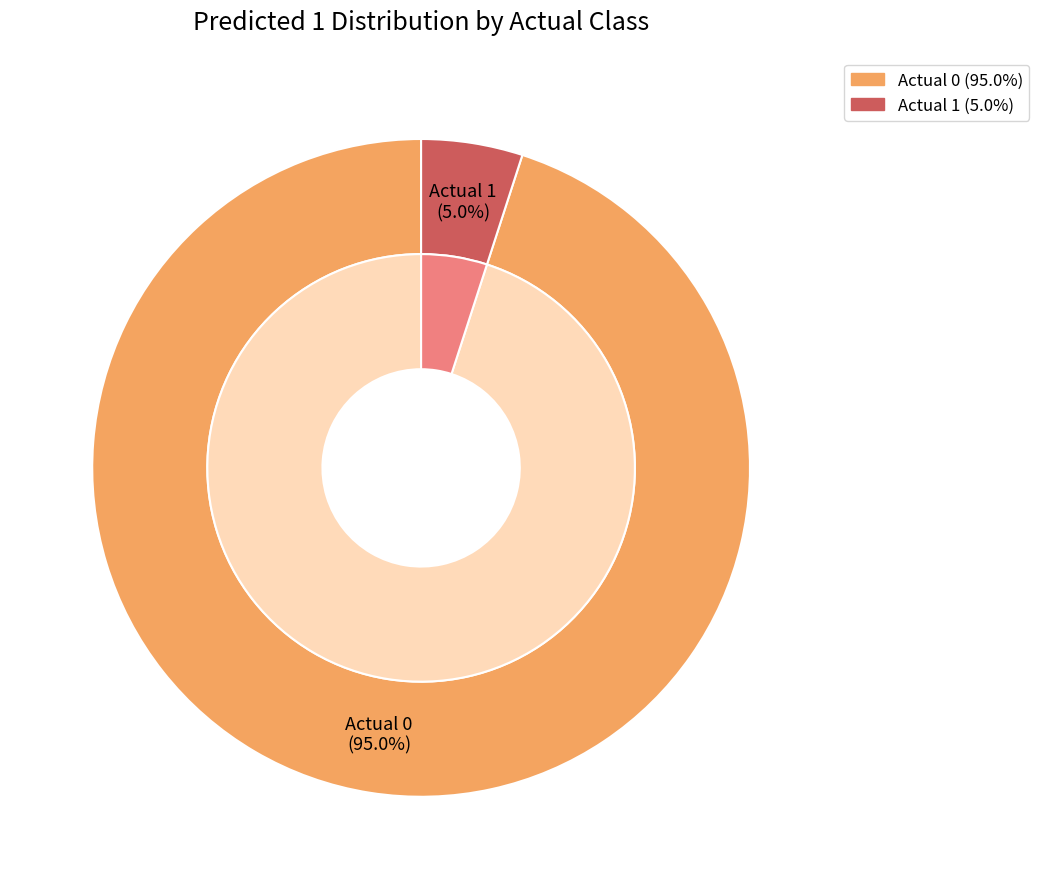

The Actual 1 slice represents 17% of the pie. True or false?

False